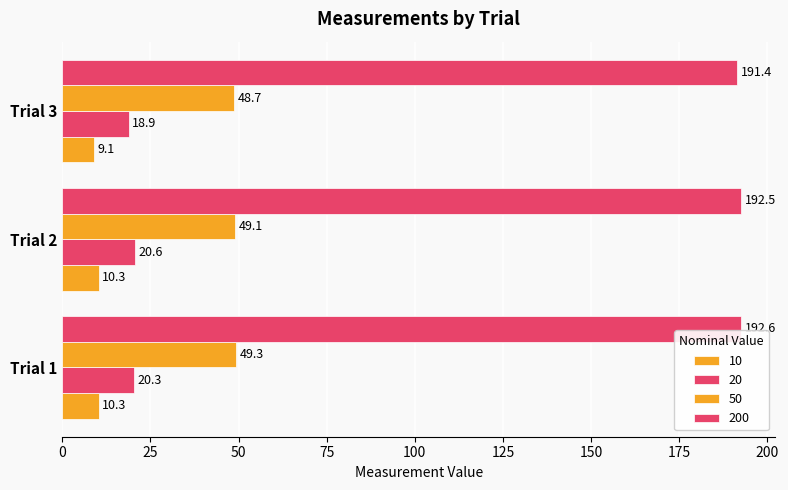

What is the value of the 20 bar at the 1st from the left?

20.3